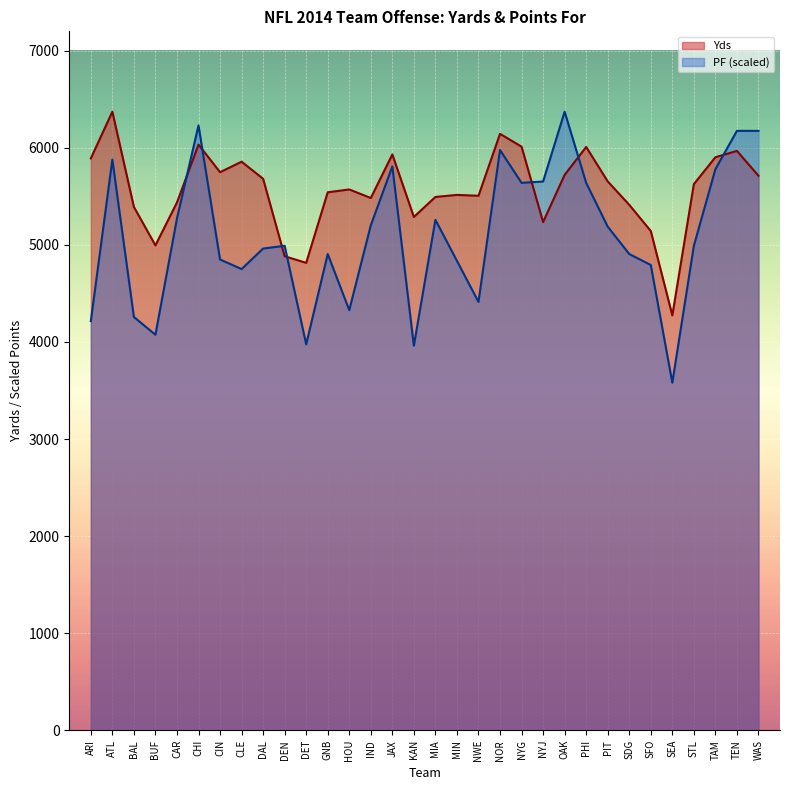

At how many categories does at least one series exceed 3637?

32